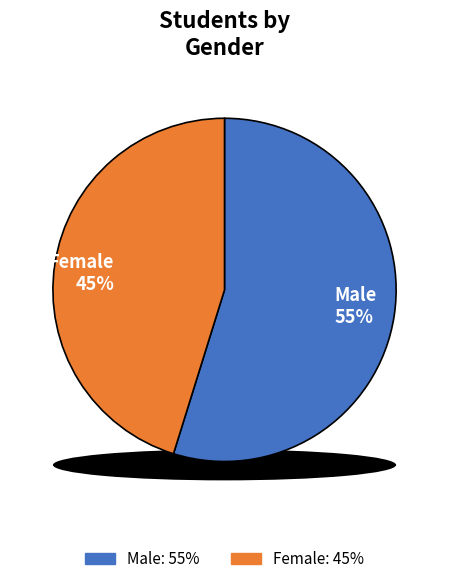

To the nearest percent, what is the average slice percentage?

50%